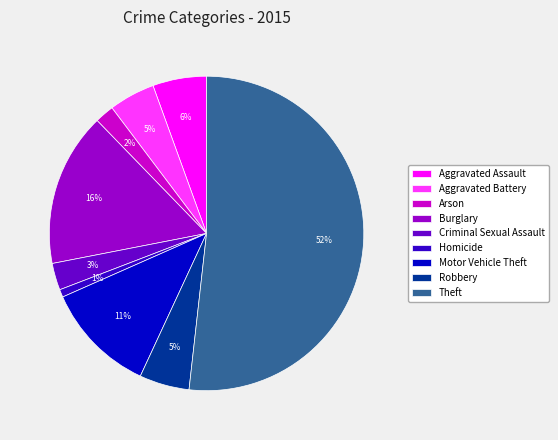

The Theft slice represents 44% of the pie. True or false?

False